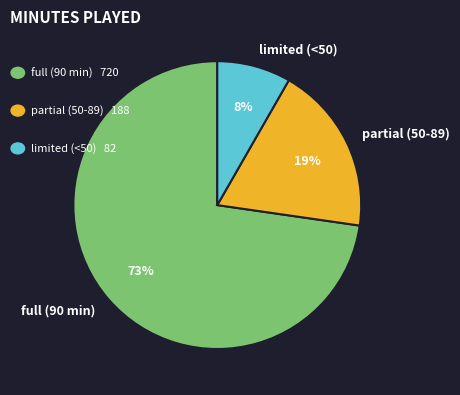

The full (90 min) slice represents 73% of the pie. True or false?

True